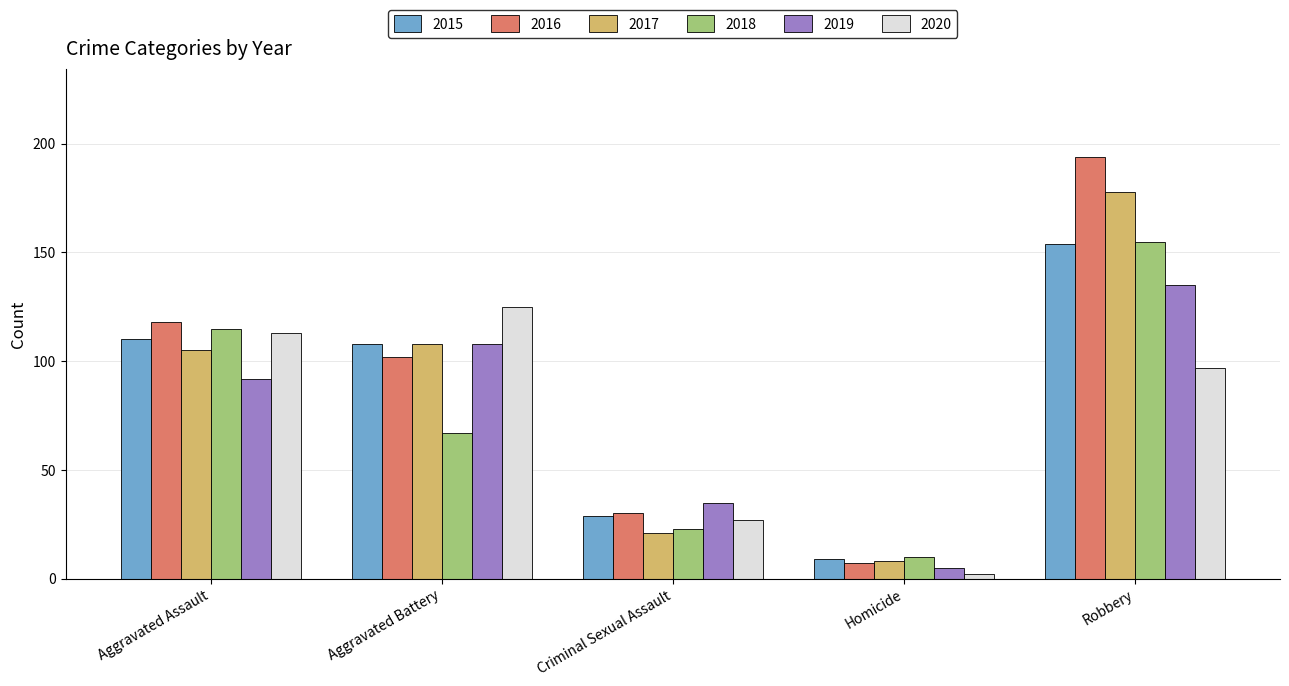

At how many categories does at least one series exceed 21?

4